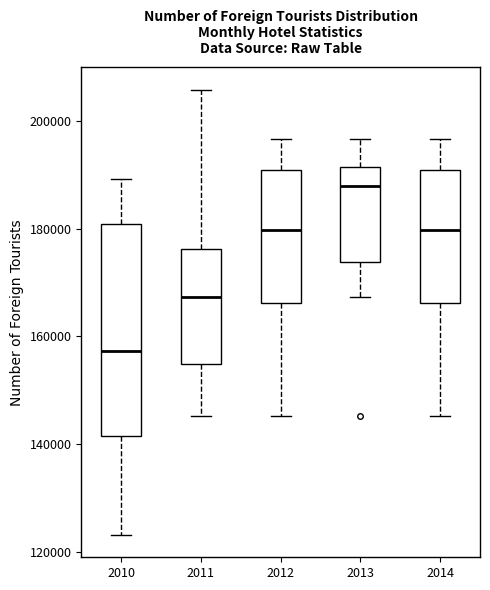

Which box is the tallest, from its lower edge to its upper edge?

2010